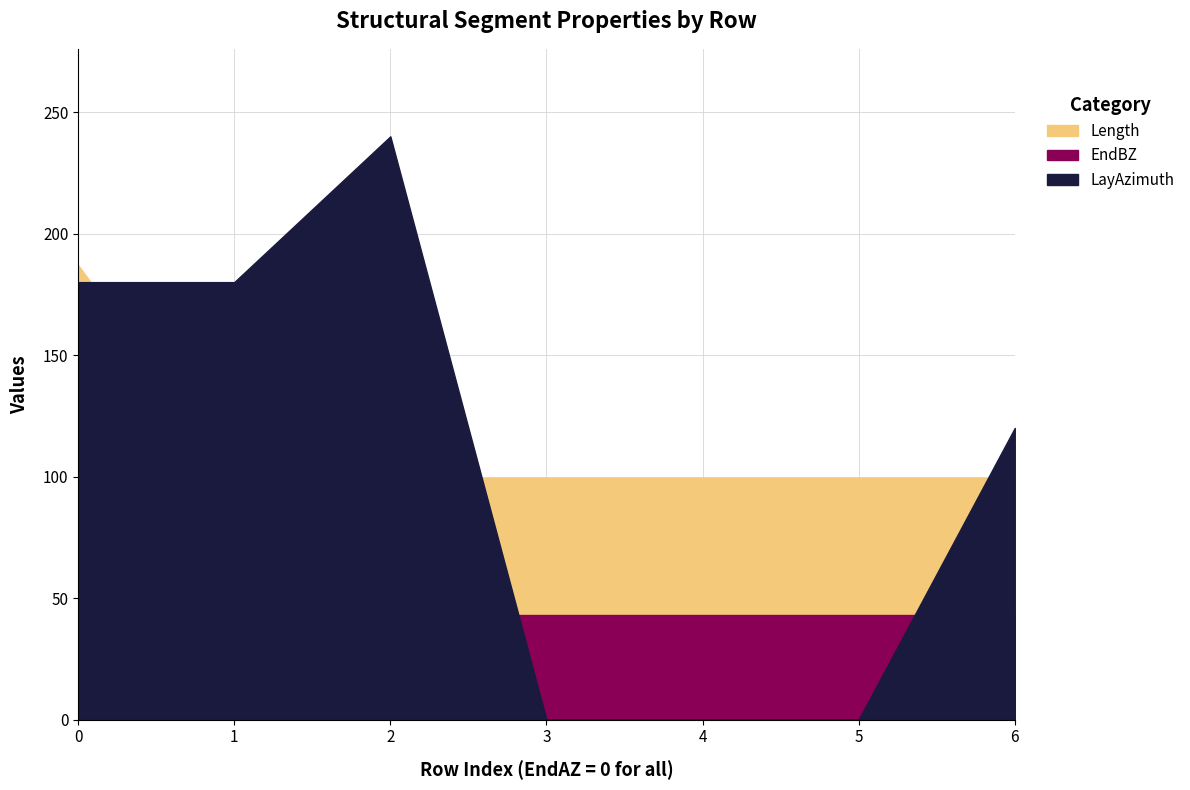

True or false: Length has more than 0 interior local peaks.

False